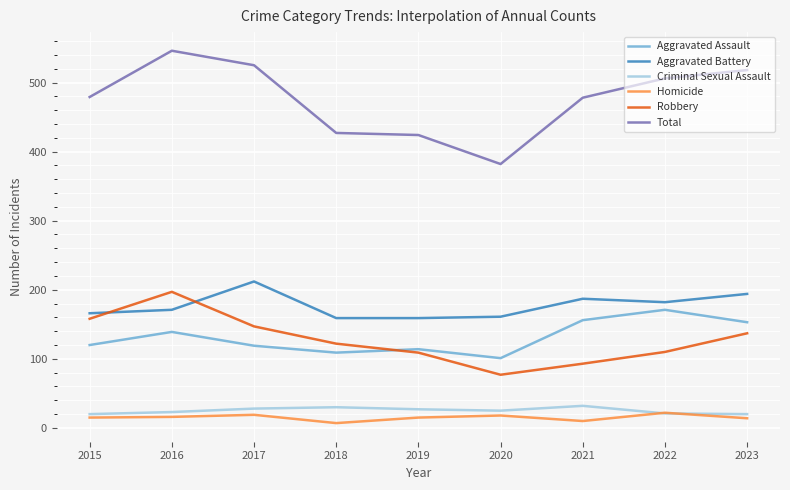

What value does the Robbery series have at 2022?

110